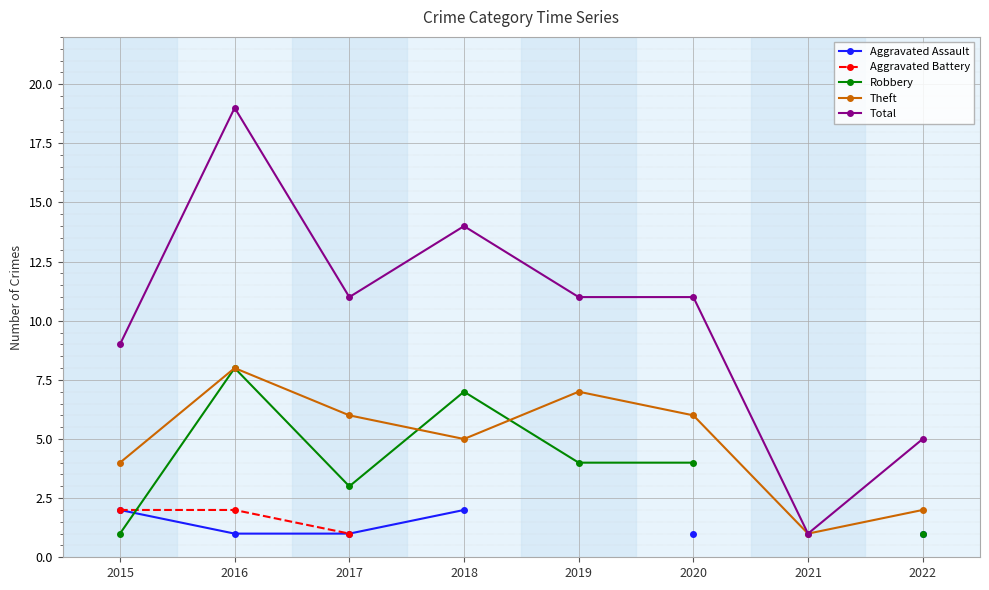

True or false: Robbery and Total cross at least once.

False